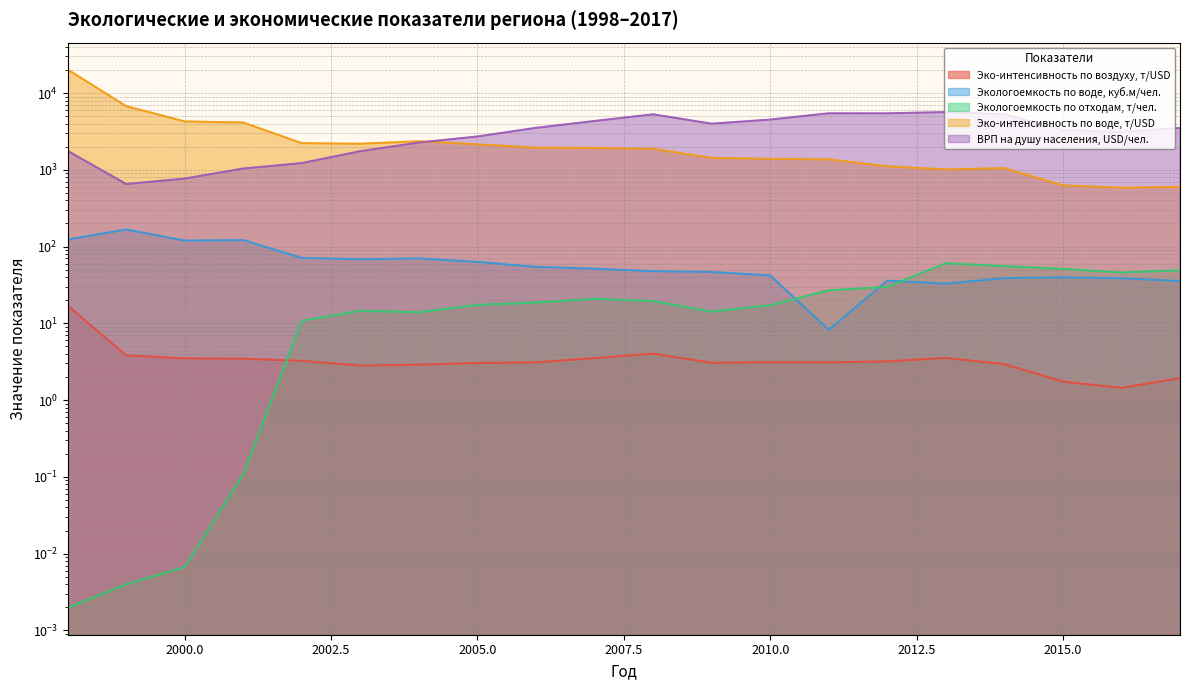

At which label does ВРП на душу населения, USD/чел. reach its minimum?

1999